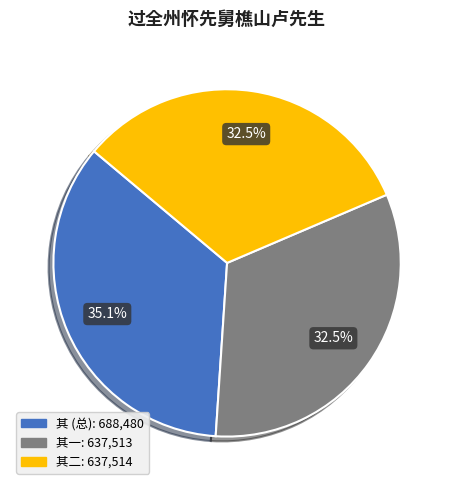

Is there a majority slice in this chart?

No